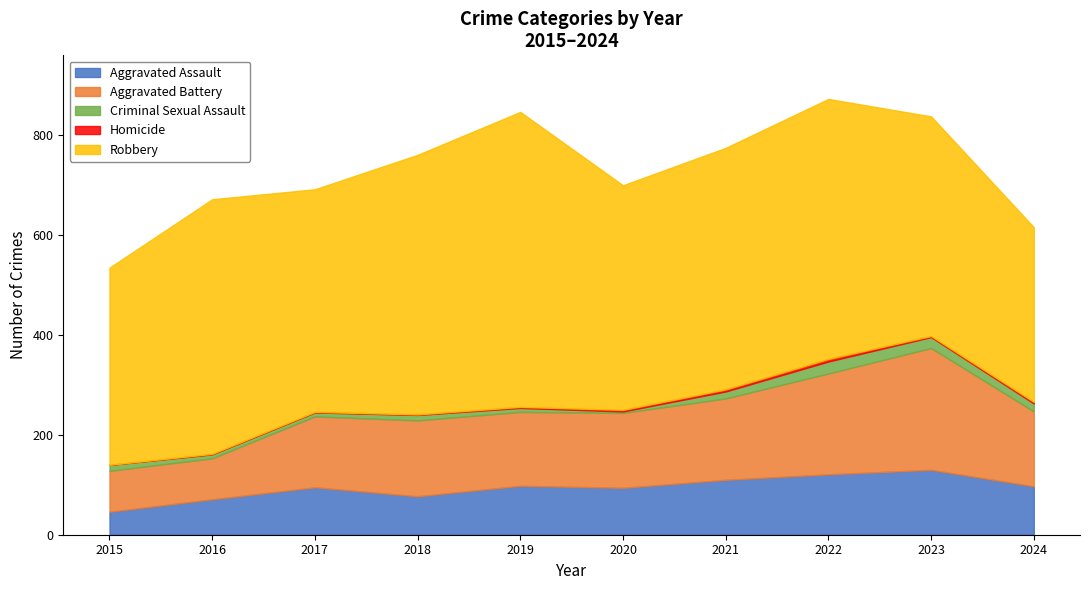

True or false: Robbery and Aggravated Assault intersect in this chart.

False